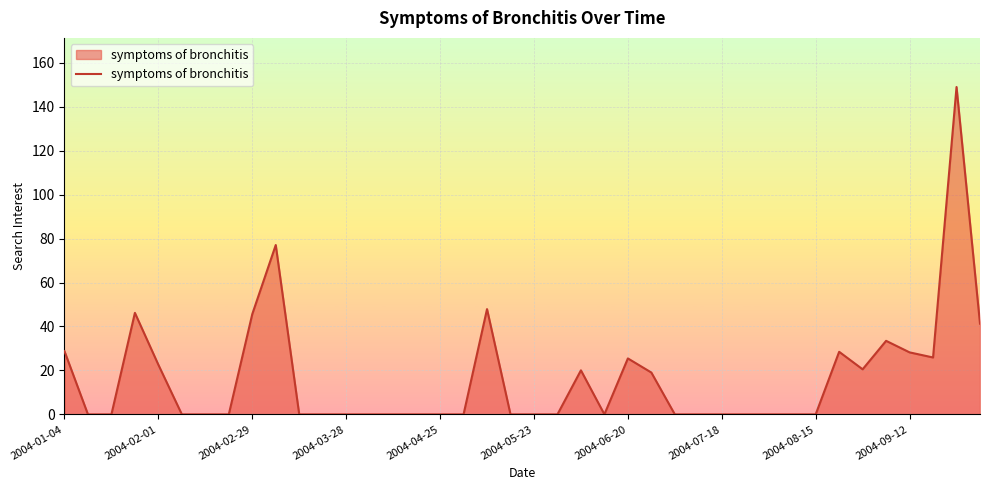

What is the maximum value shown in the chart?

149.0